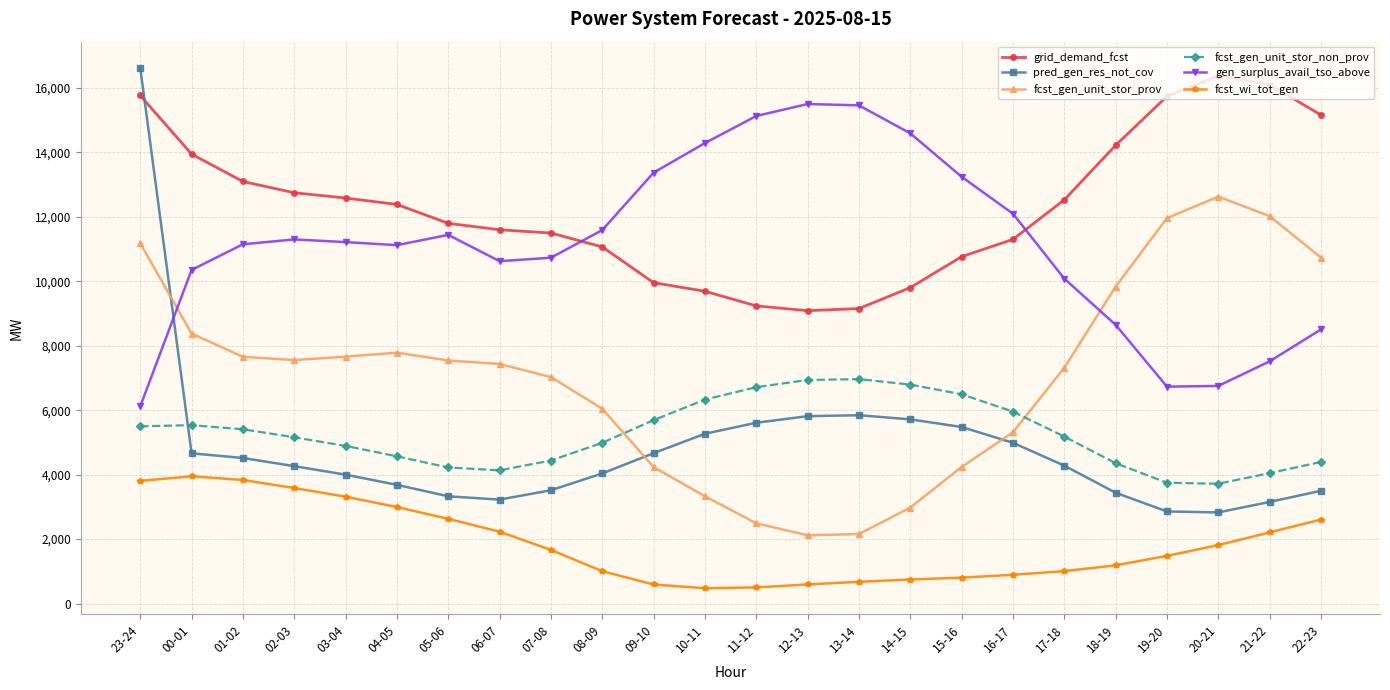

Rank the series at 01-02 from highest to lowest value.

grid_demand_fcst, gen_surplus_avail_tso_above, fcst_gen_unit_stor_prov, fcst_gen_unit_stor_non_prov, pred_gen_res_not_cov, fcst_wi_tot_gen